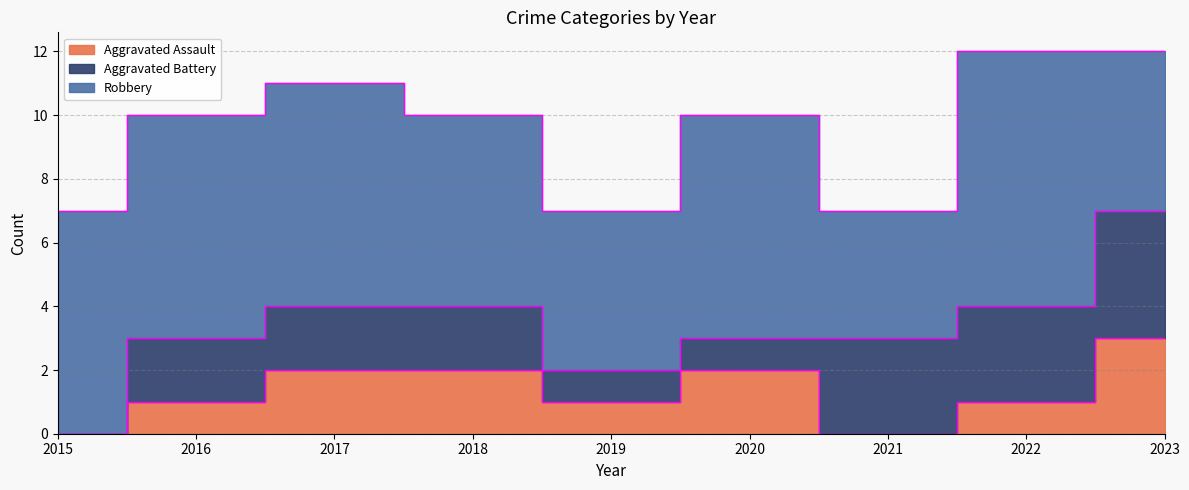

What is the total value across all series at 2023?

12